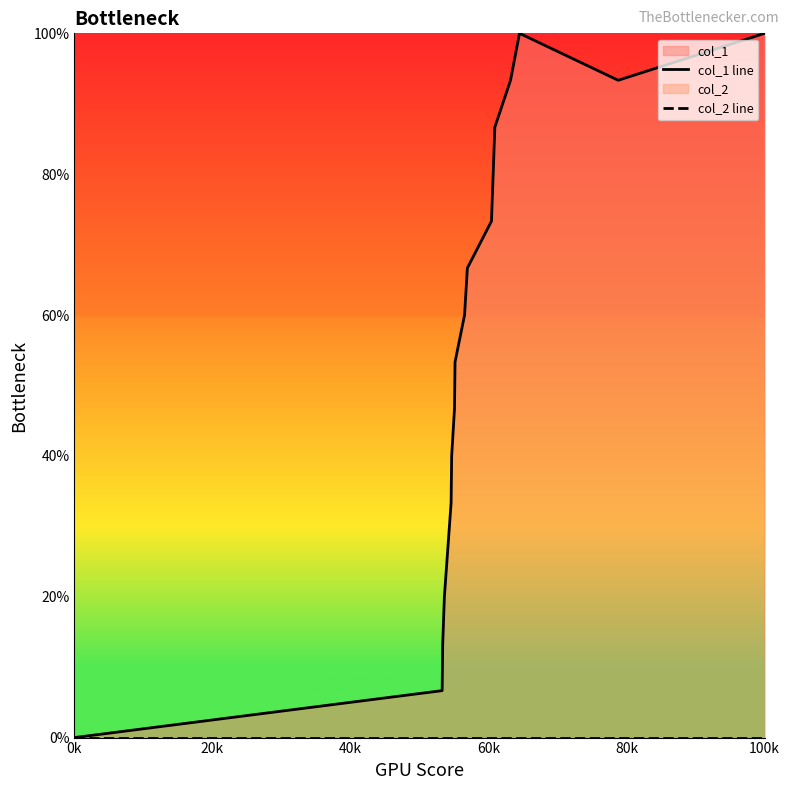

True or false: col_1 line has more than 2 interior local peaks.

False